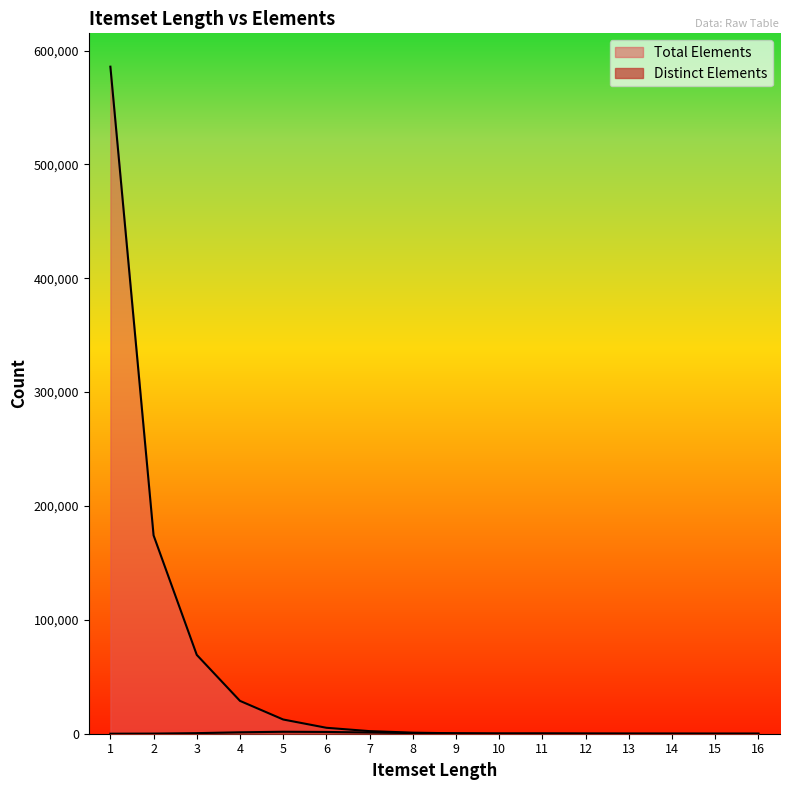

True or false: Distinct Elements has a value of 1 at 16.

False